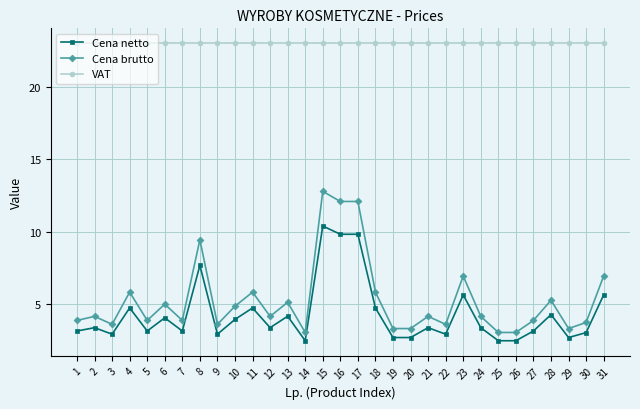

Is this an area chart (filled region under the line)?

No